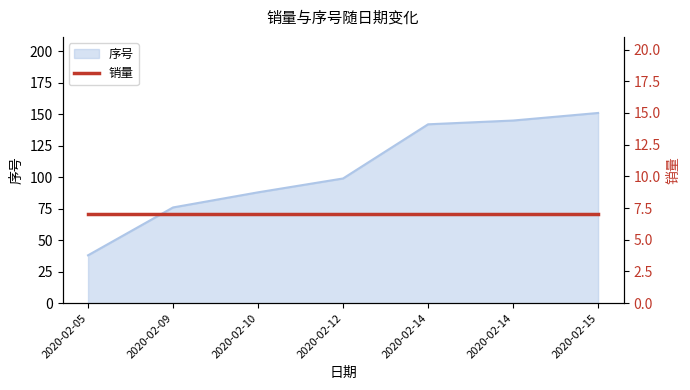

Between 2020-02-05 and 2020-02-14, which is larger?

2020-02-14